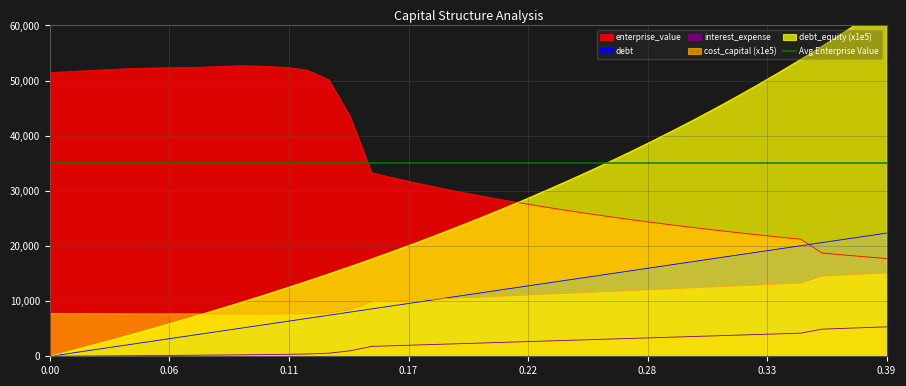

True or false: enterprise_value and cost_capital (x1e5) intersect in this chart.

False